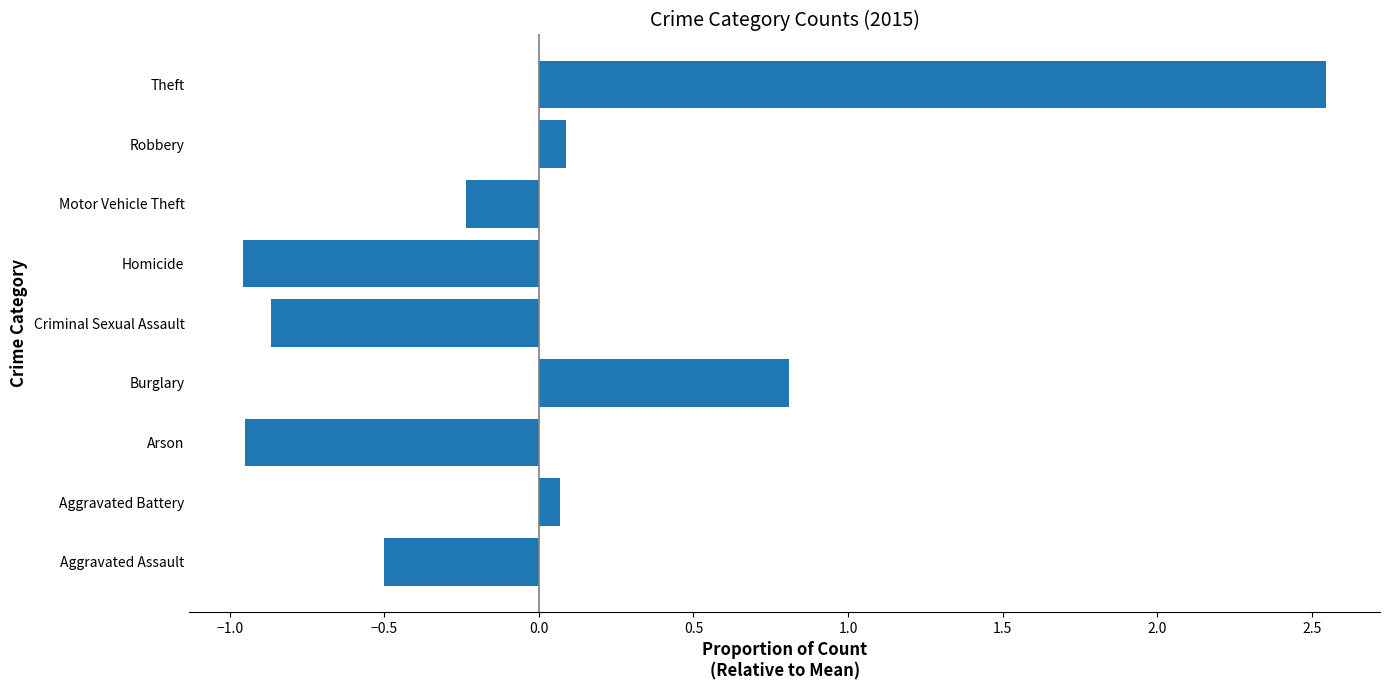

Which has a higher value, Criminal Sexual Assault or Aggravated Assault?

Aggravated Assault